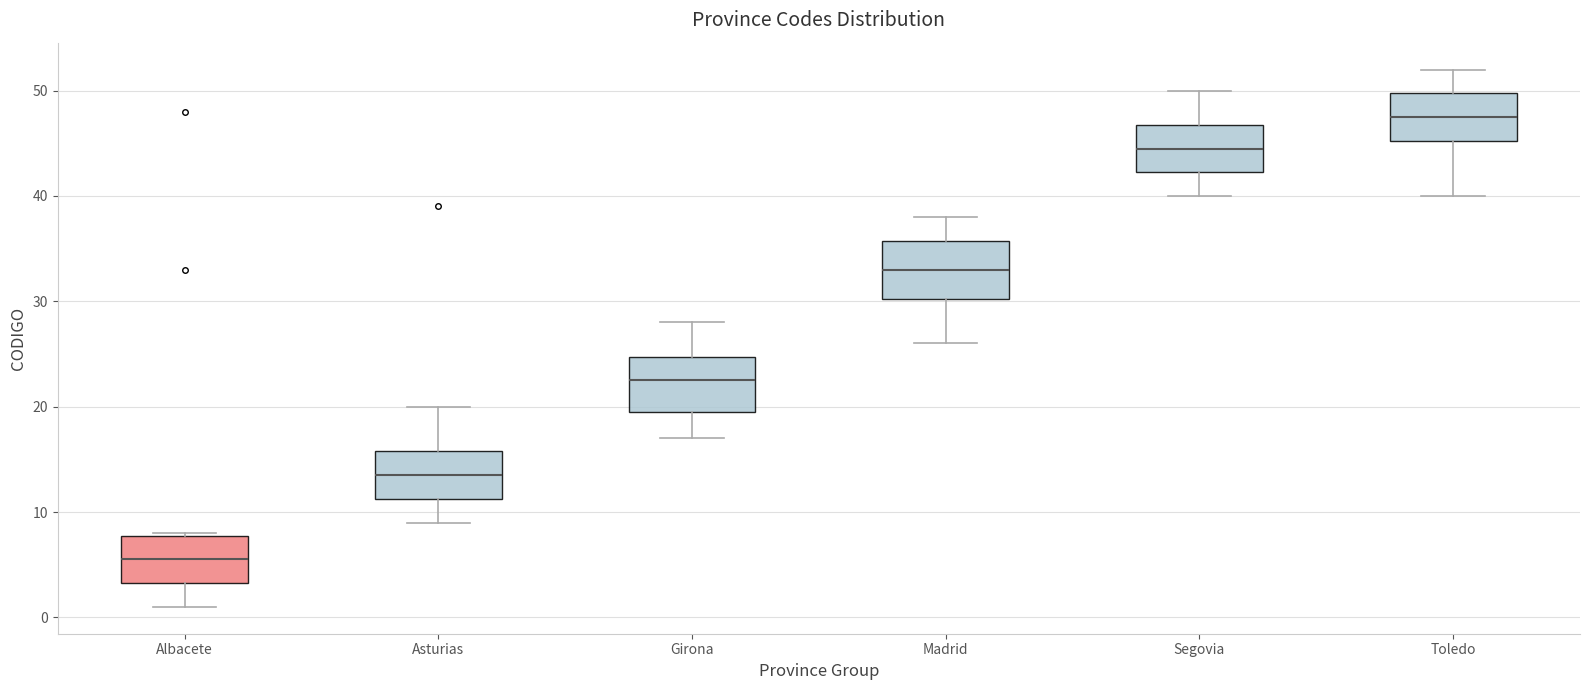

Where is the upper edge of the box for Segovia on the y-axis? The values are not printed on the chart, so give them approximately, as read against the axis.

47